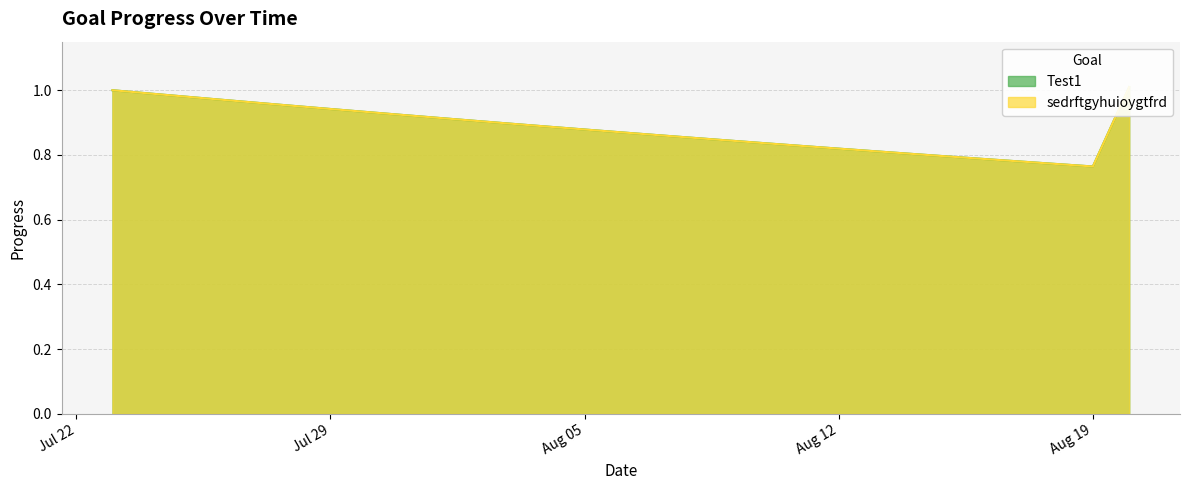

What is the value of the sedrftgyhuioygtfrd point at the 16th from the left?

0.9